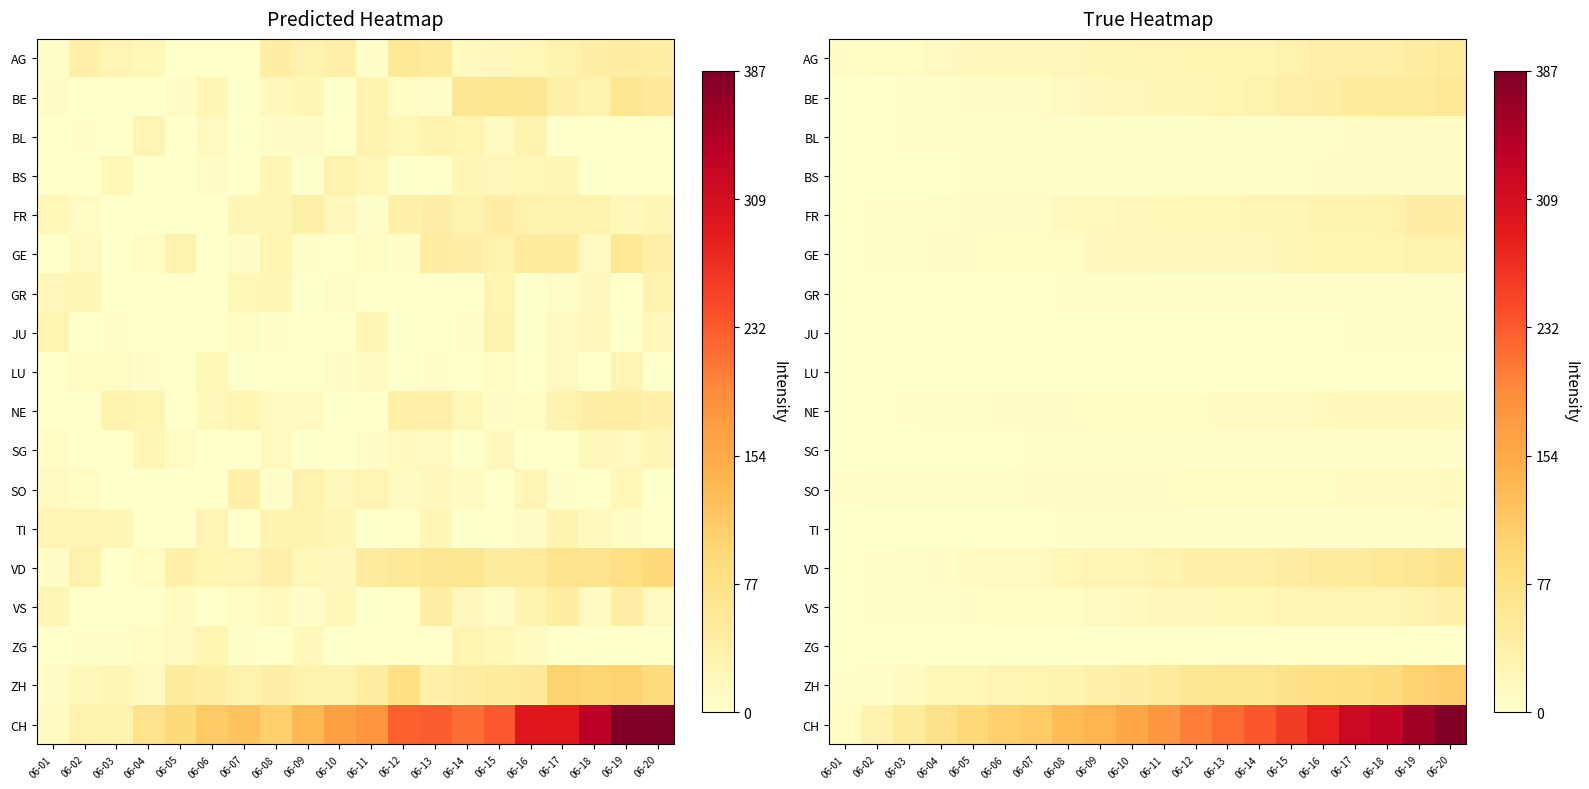

Rank the series by their maximum value, from lowest to highest.

ZG, LU, GR, TI, SG, JU, BL, BS, SO, NE, GE, VS, FR, AG, BE, VD, ZH, CH